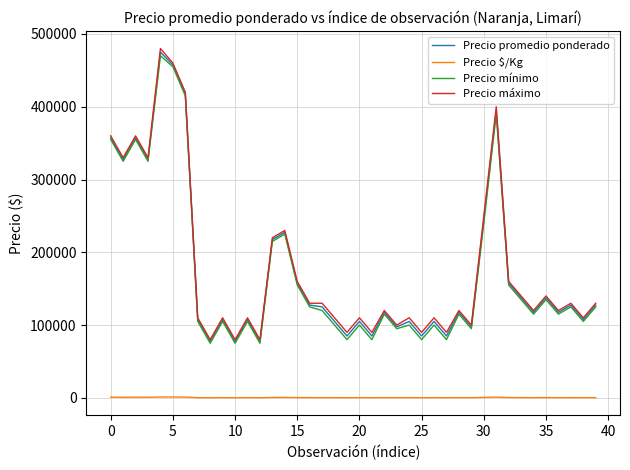

True or false: Precio $/Kg and Precio mínimo intersect in this chart.

False